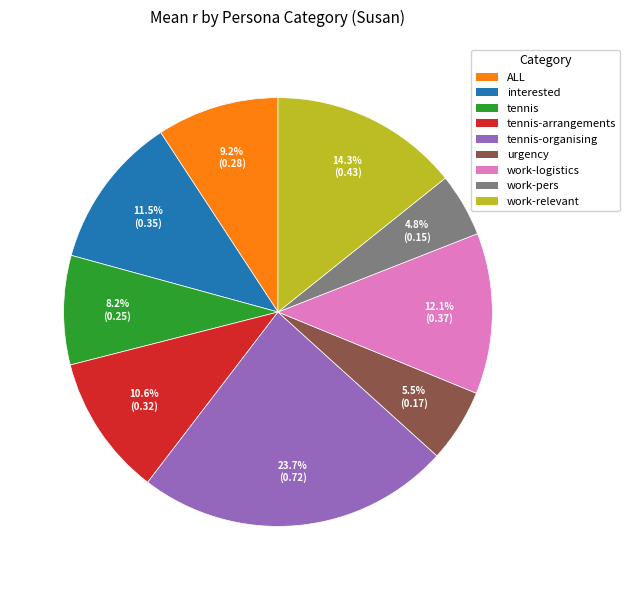

What is the largest slice in the pie chart?

tennis-organising